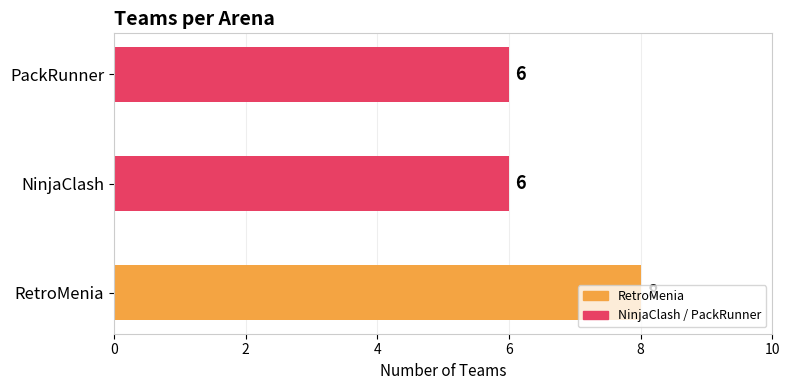

Approximately how many times larger is the value at RetroMenia compared to PackRunner?

1.3